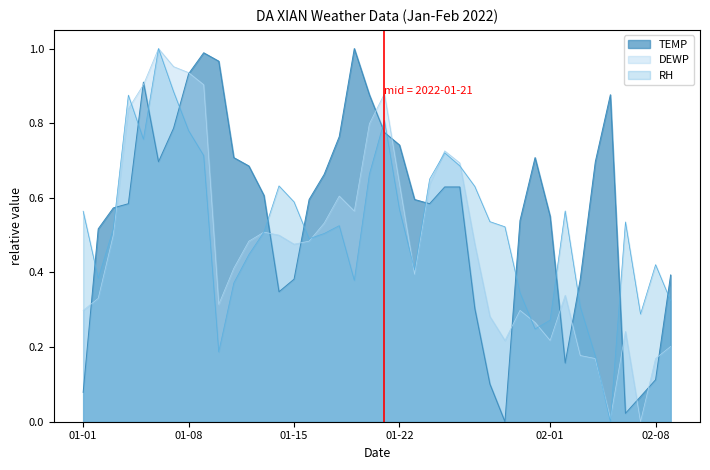

In DEWP, how many points are lower than both neighbors (excluding endpoints)?

8